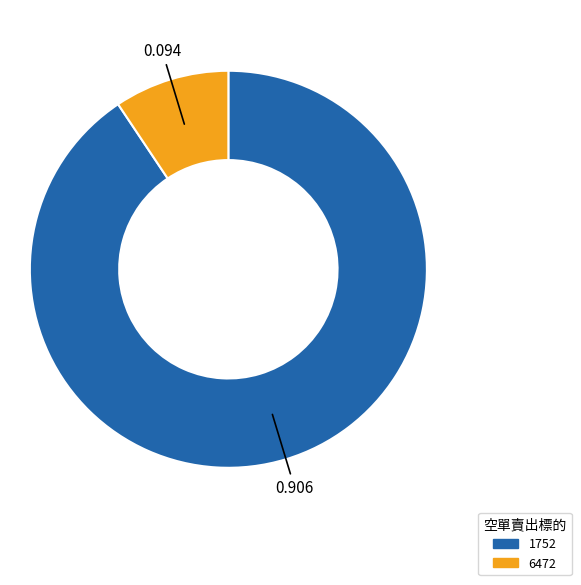

Which has a higher value, 1752 or 6472?

1752